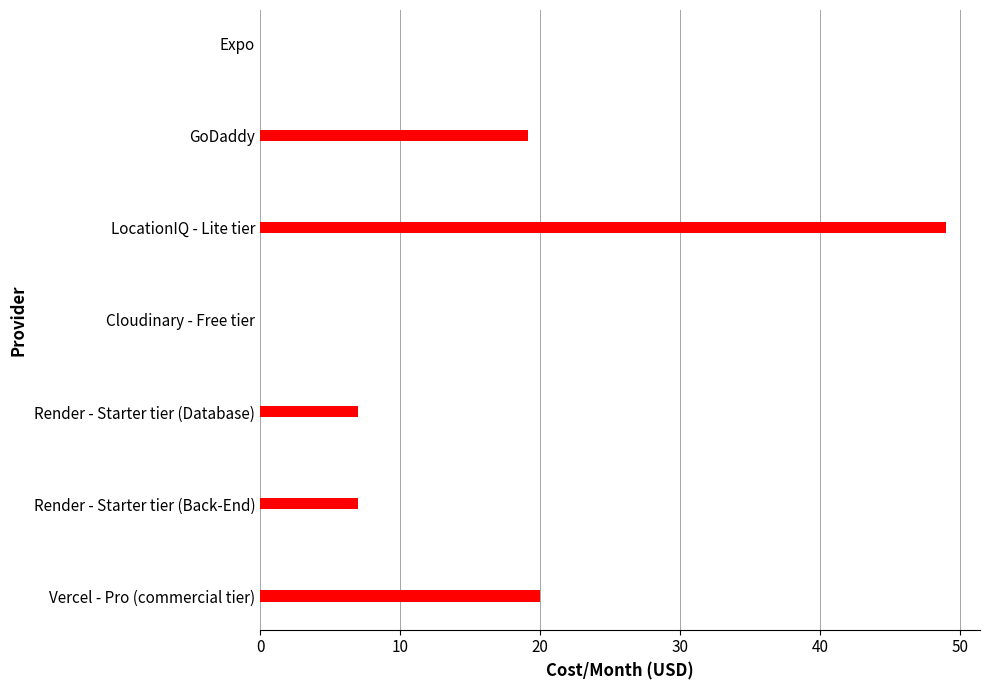

Is it true that the value at Vercel - Pro (commercial tier) is 20.0?

True